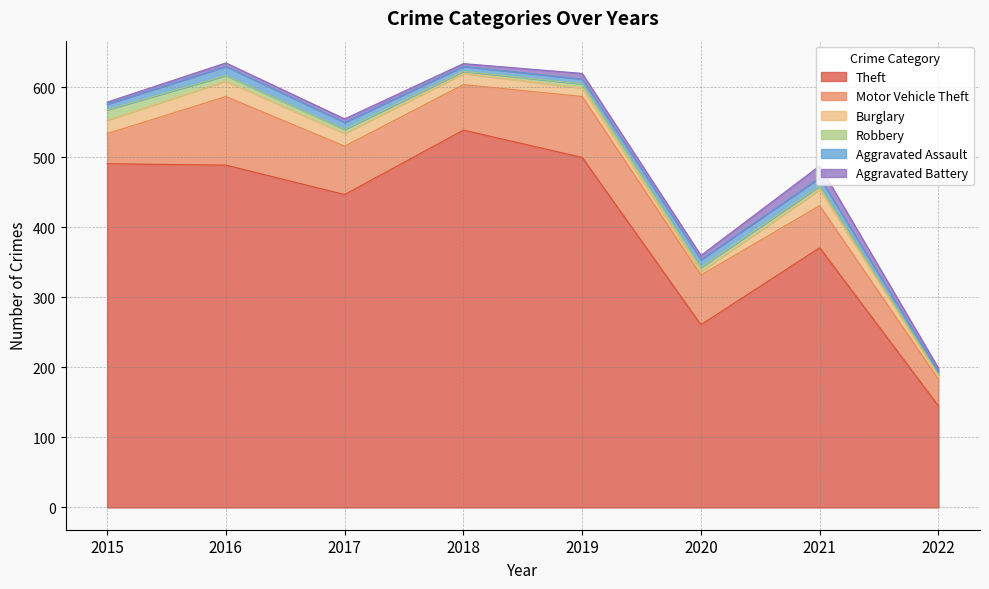

True or false: Burglary has more than 1 interior local peaks.

True